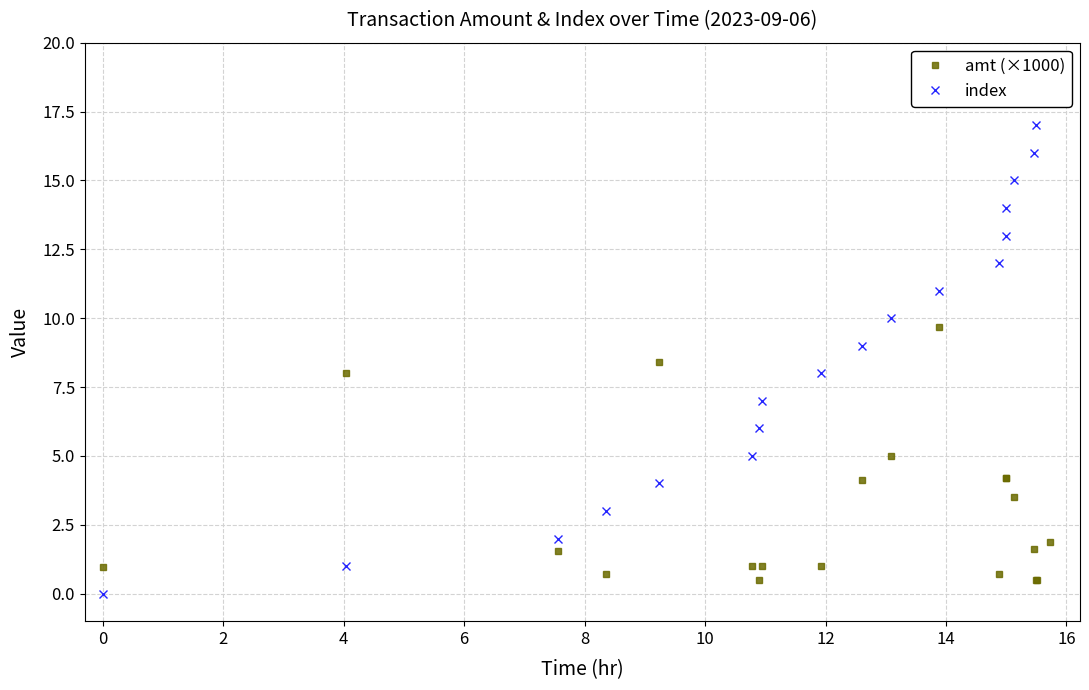

True or false: amt (×1000) has more than 0 interior local peaks.

True